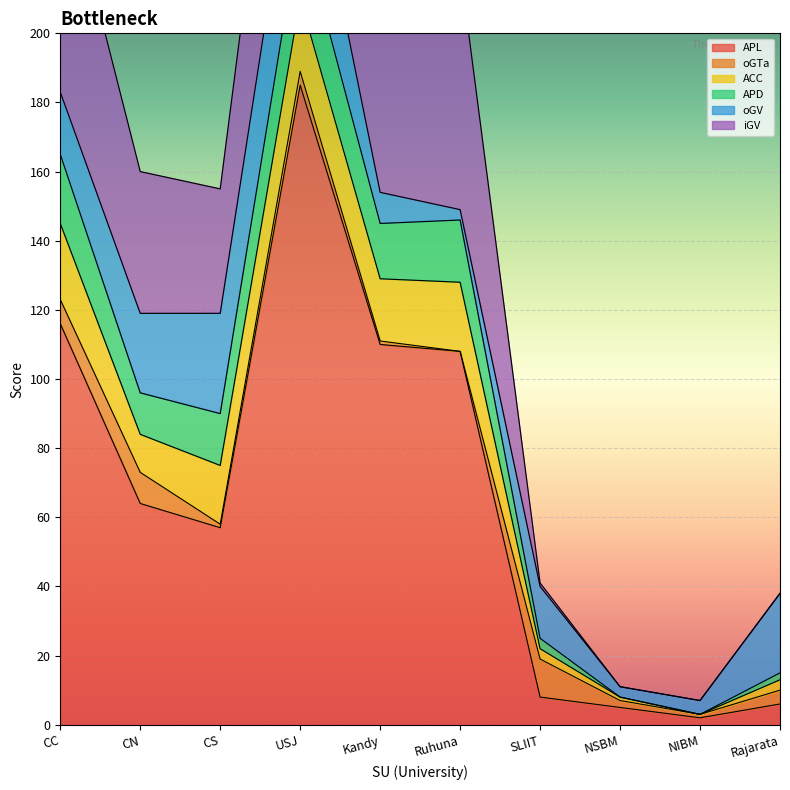

How many interior local valleys does the oGTa series have?

3